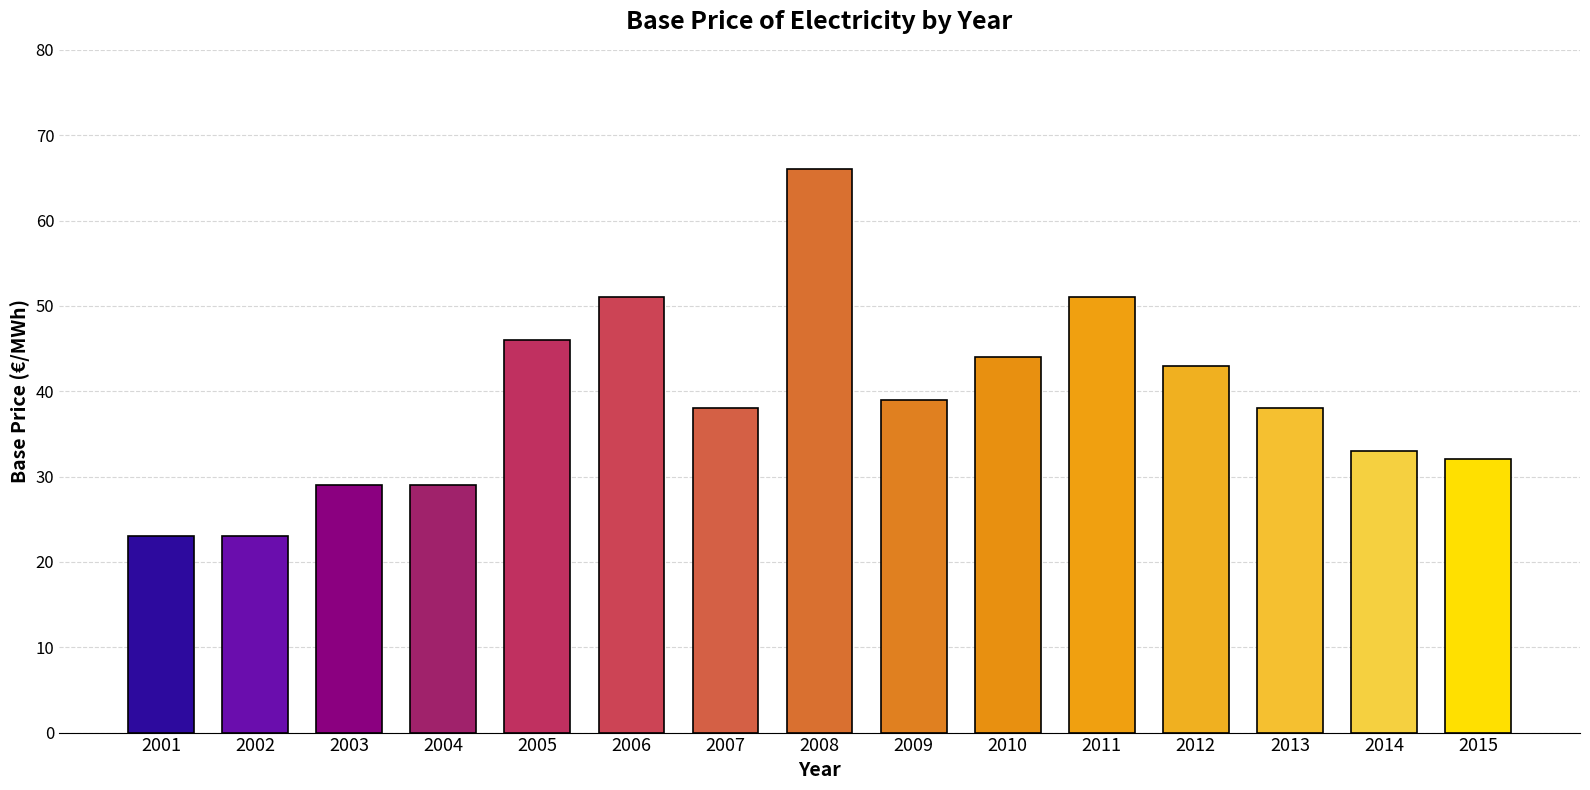

The chart shows a value of 33 at 2014. True or false?

True